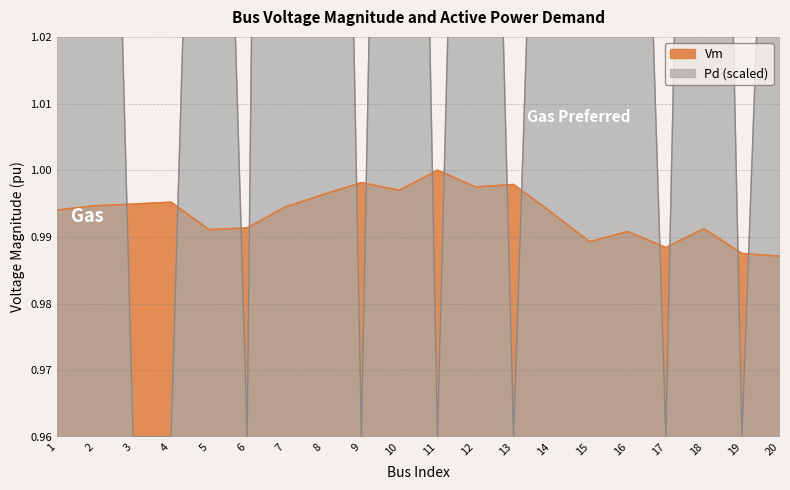

Does the chart have visible grid lines?

Yes